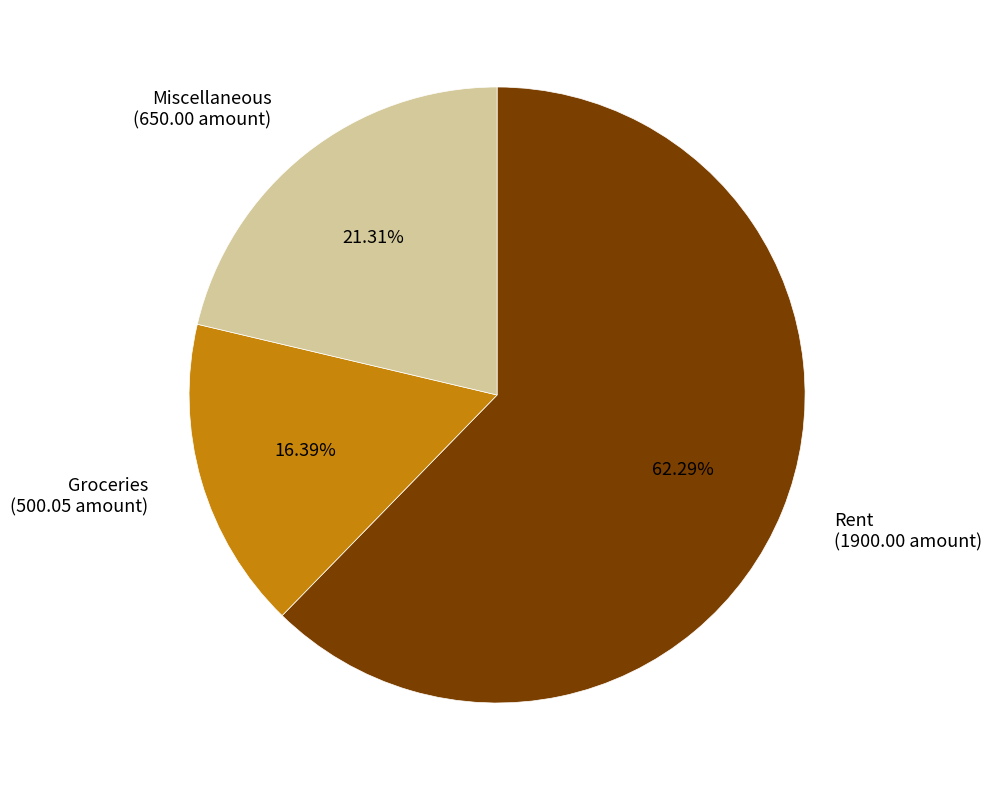

The Rent slice represents 62% of the pie. True or false?

True